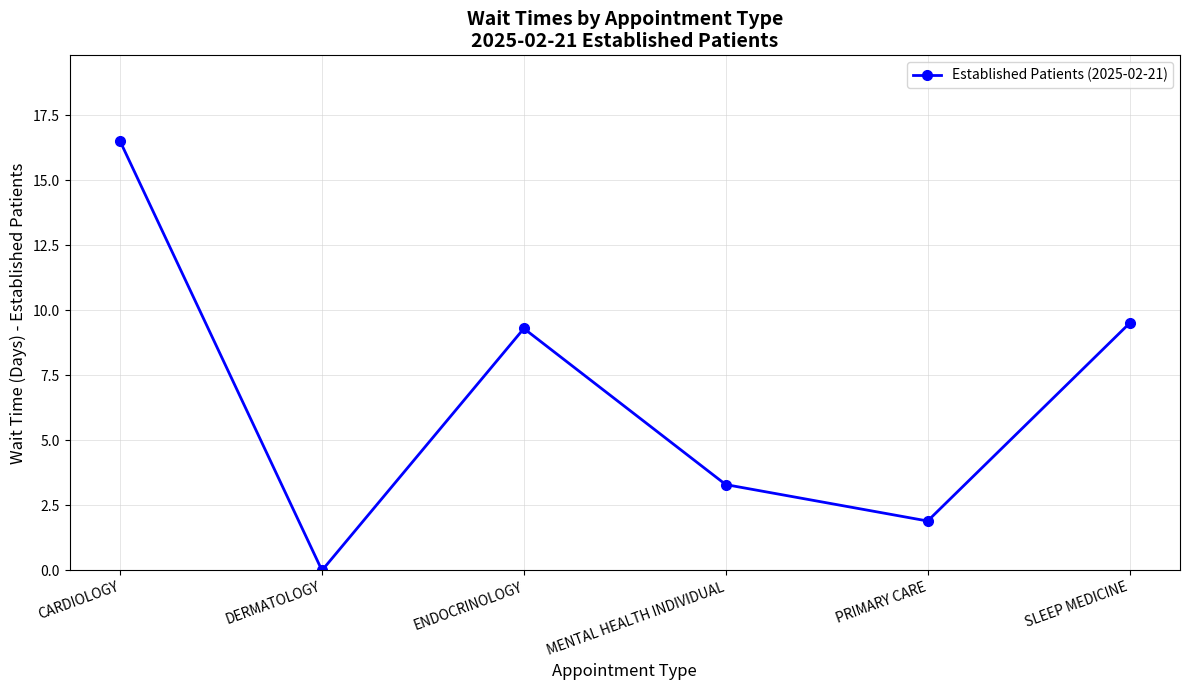

How many lines are shown in the chart?

1